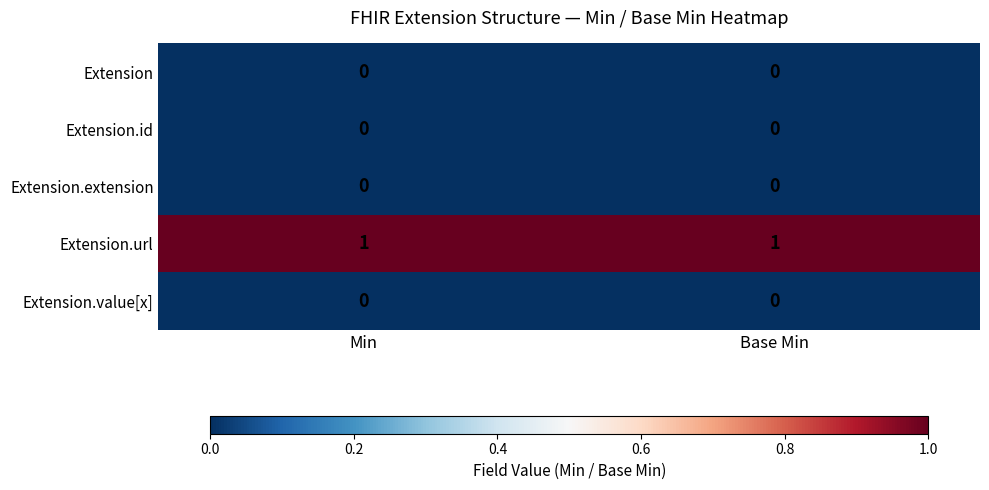

At how many categories does at least one series exceed 0?

2